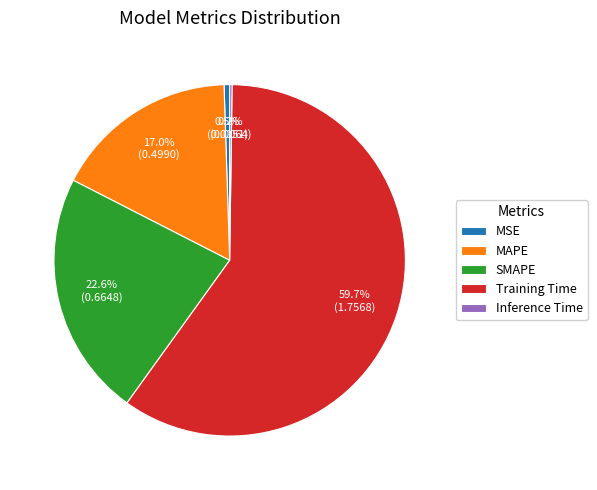

Between MSE and Training Time, which is larger?

Training Time